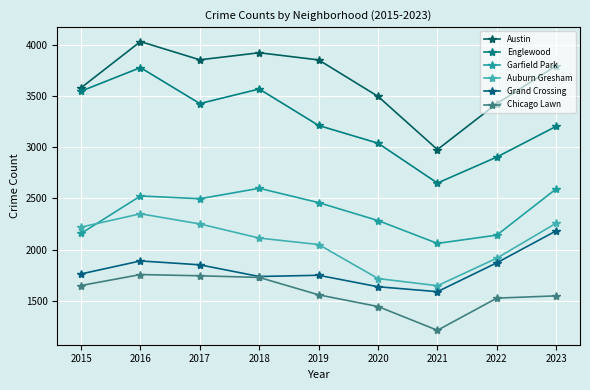

Is the value of Garfield Park at 2017 greater than the value of Englewood at 2015?

No